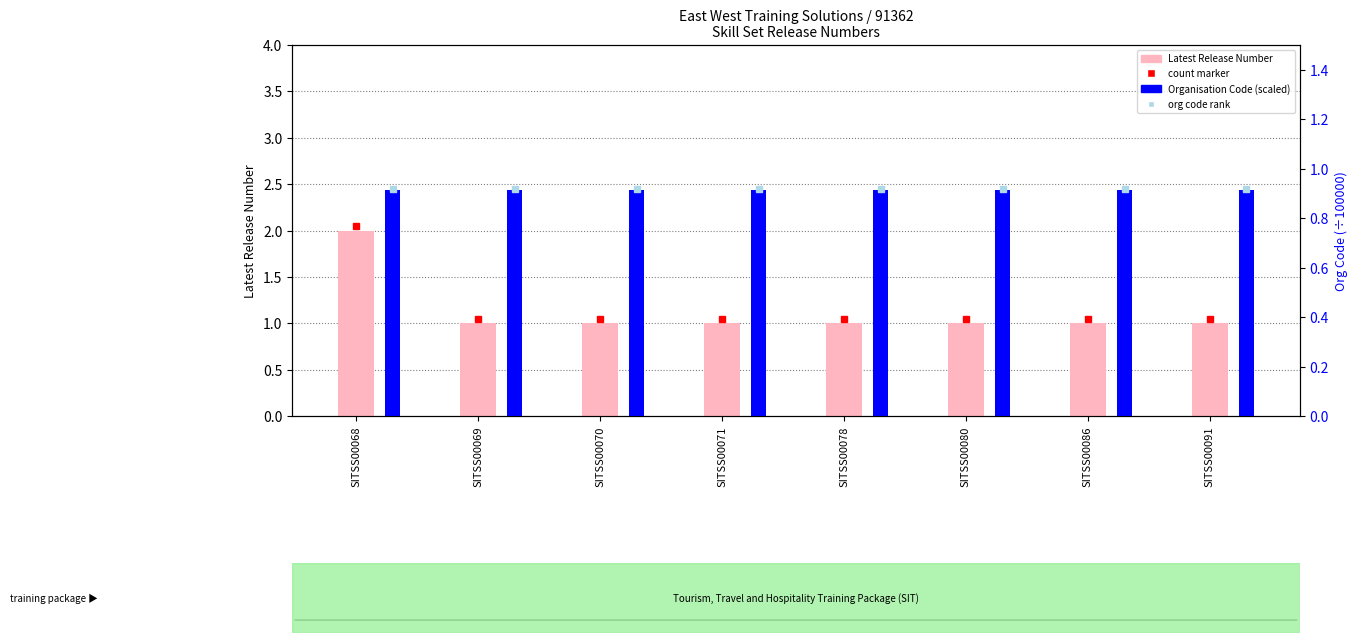

Which series has the widest spread of values?

Latest Release Number